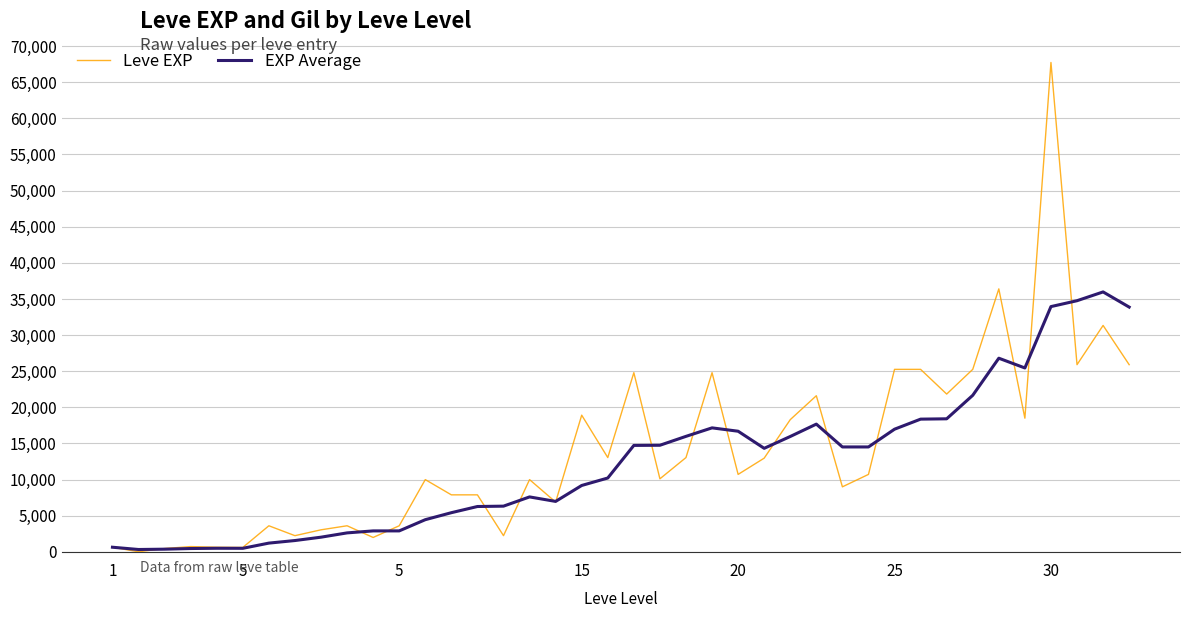

How many lines are shown in the chart?

2